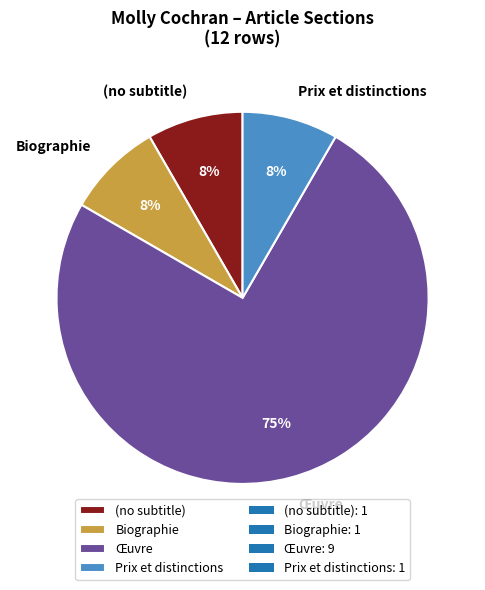

What is the majority slice?

Œuvre